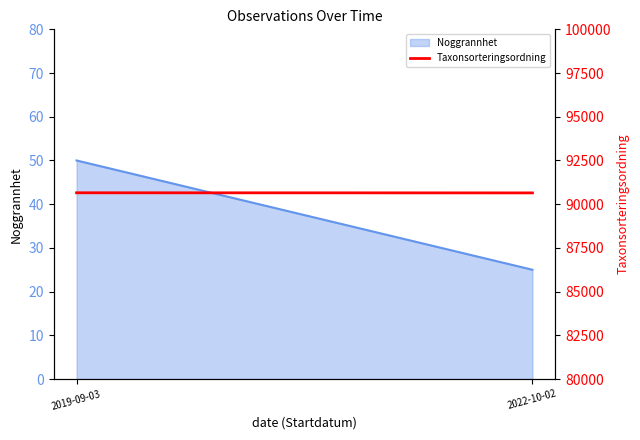

At which category does the chart reach its minimum across all series?

2022-10-02